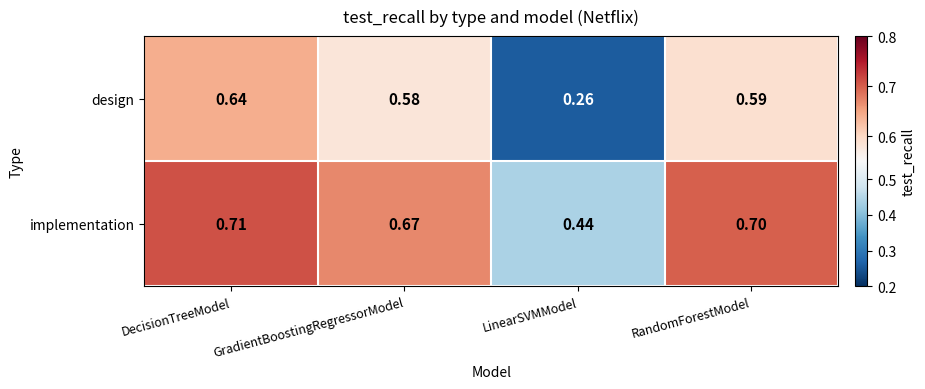

Which label corresponds to the smallest value in the chart?

LinearSVMModel